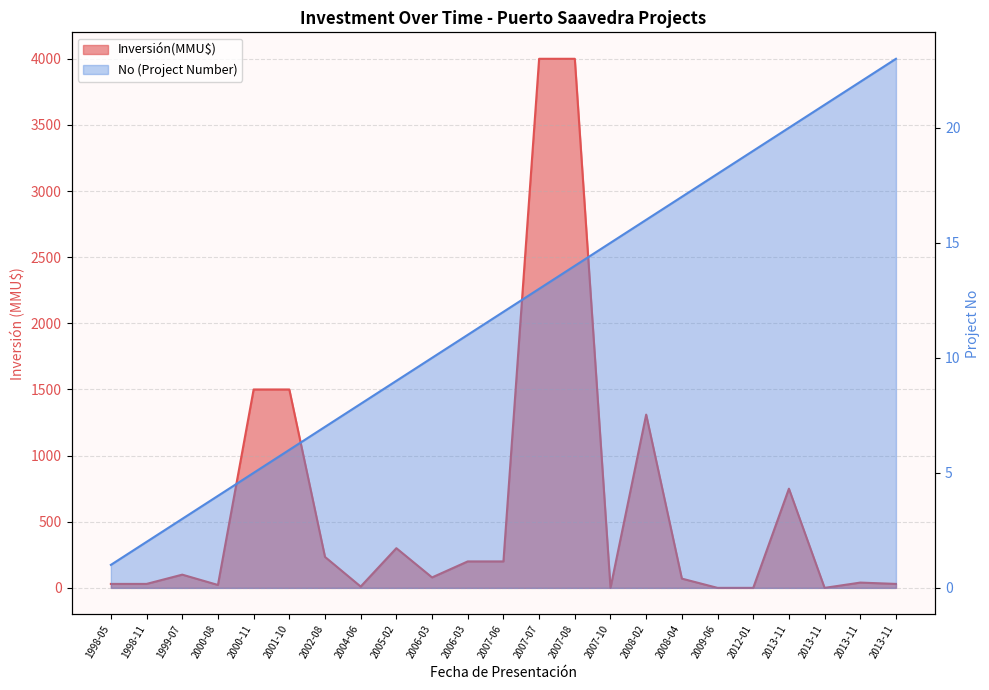

The value of No at 2009-06 is 18. True or false?

True